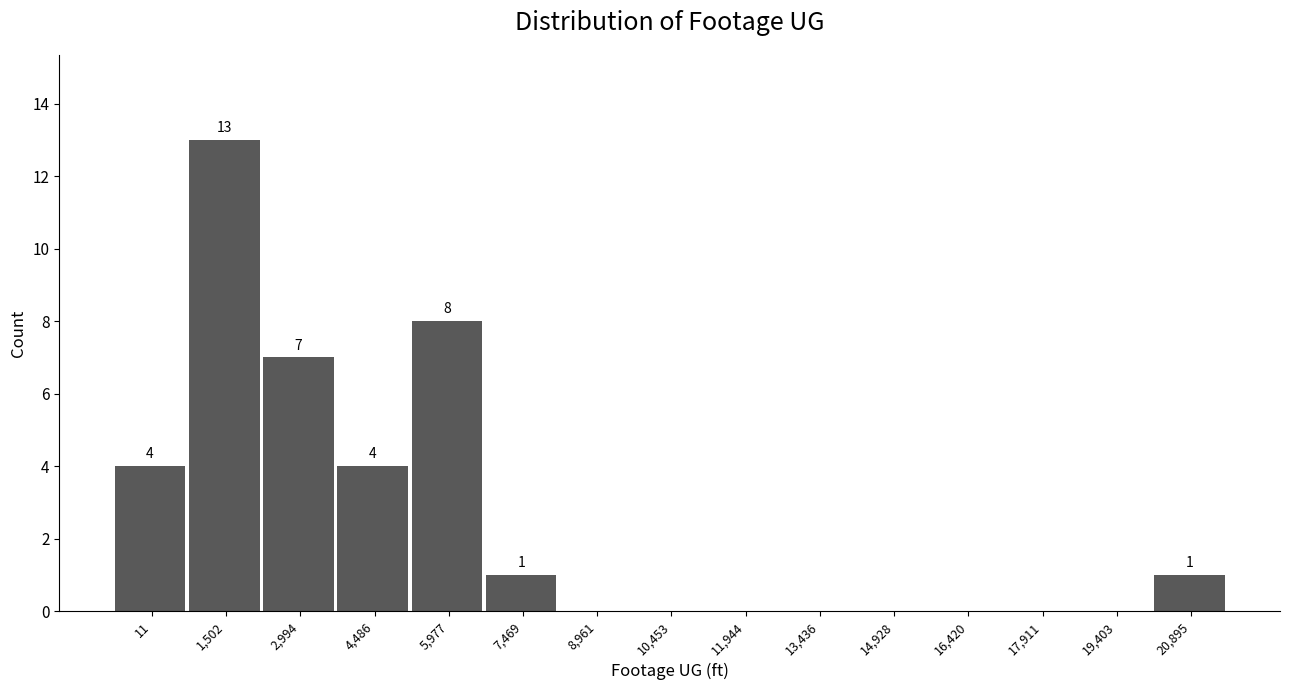

Reading left to right, list all the values displayed in this chart.

11=4	1,502=13	2,994=7	4,486=4	5,977=8	7,469=1	8,961=0	10,453=0	11,944=0	13,436=0	14,928=0	16,420=0	17,911=0	19,403=0	20,895=1